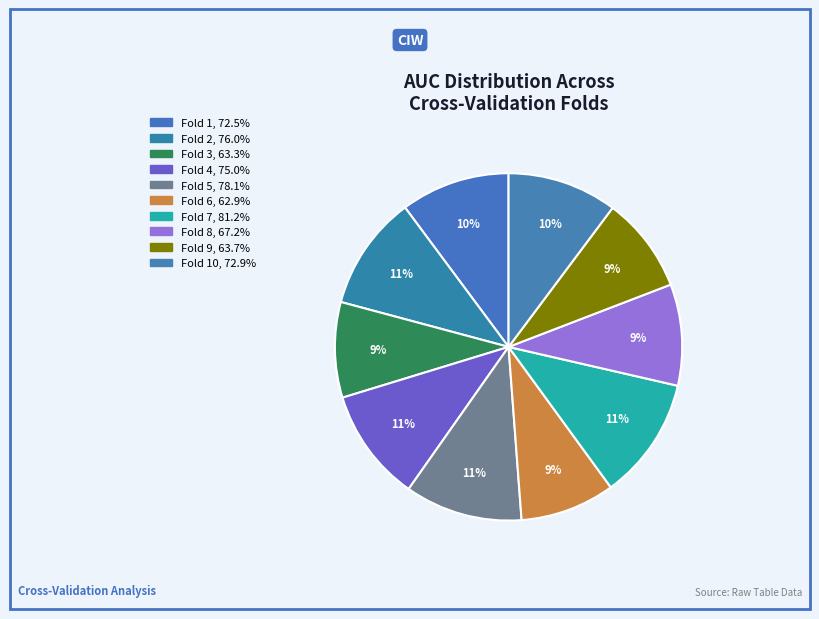

How many slices are in this pie chart?

10